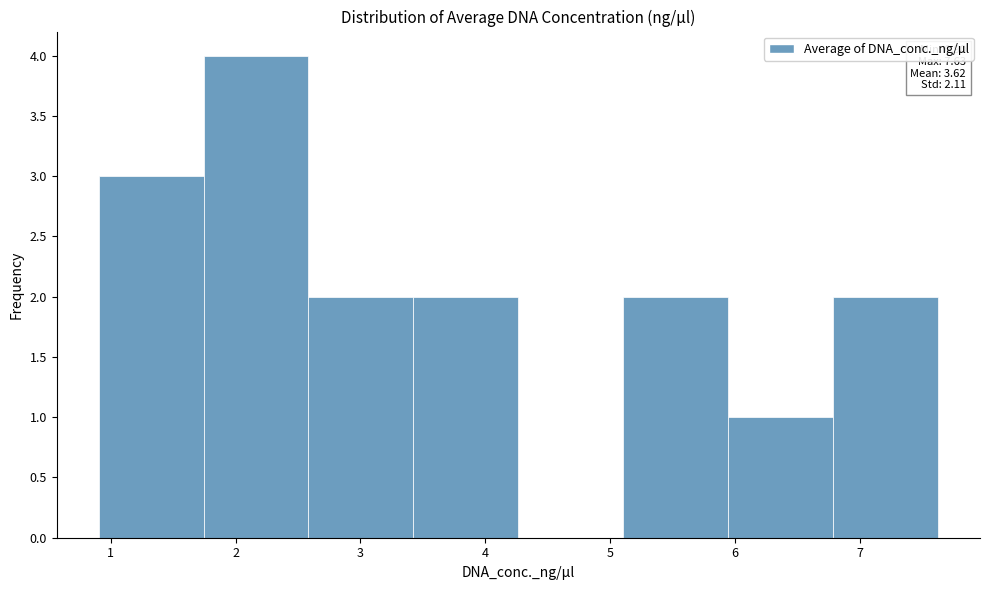

Over which range of the x-axis is the bar tallest?

1.7 to 2.6